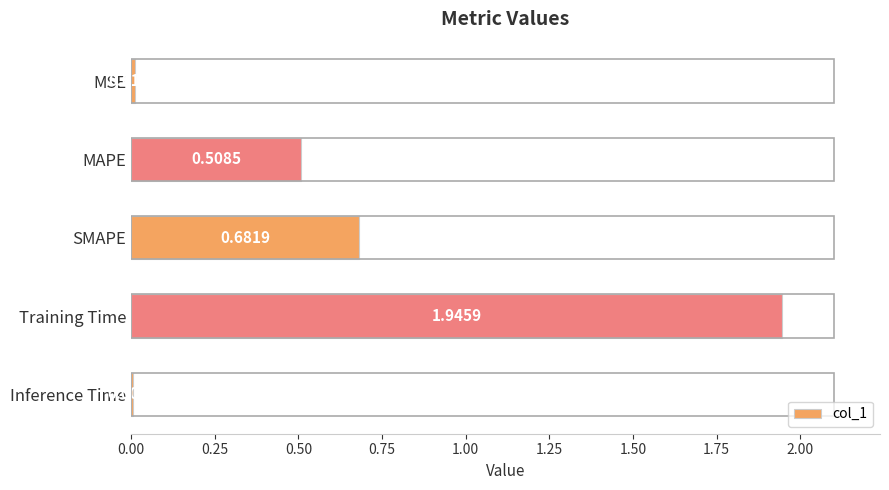

What is the average value?

0.6